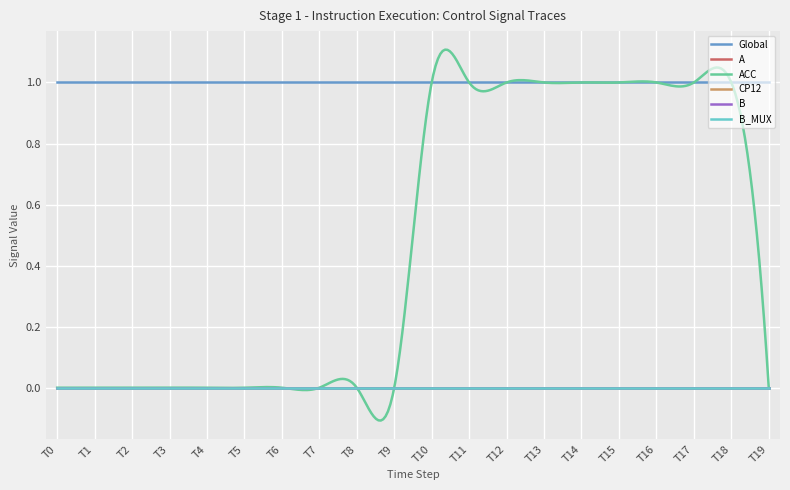

Which series has the widest spread of values?

ACC